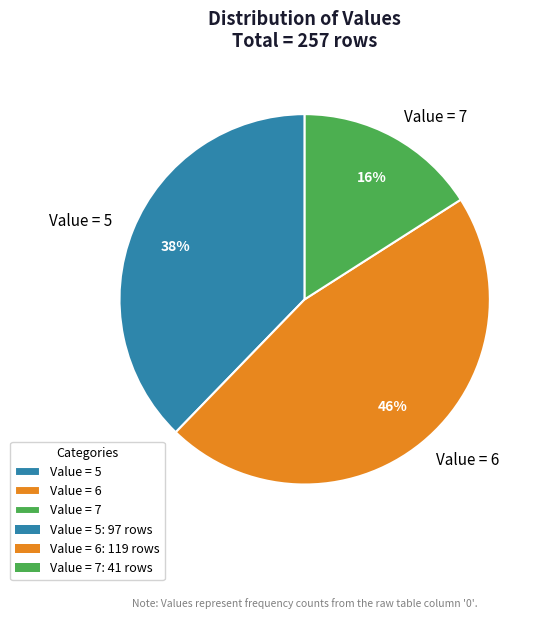

To the nearest percent, what is the average slice percentage?

33%